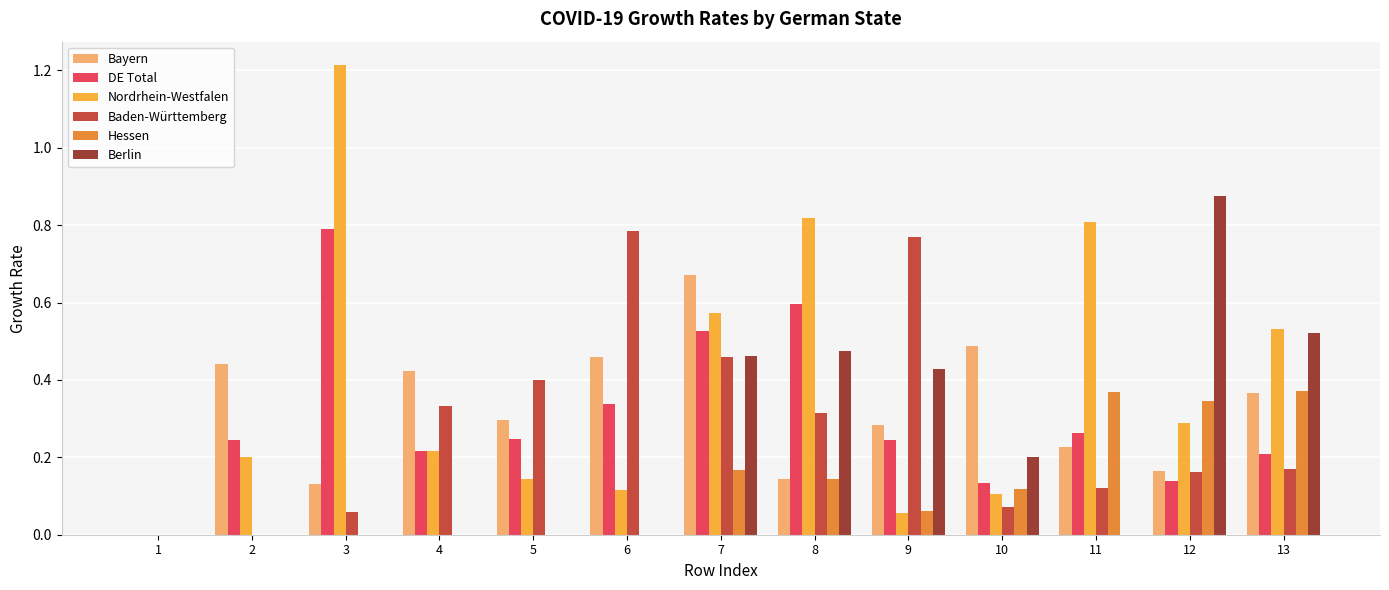

True or false: Berlin has a value of 0.0 at 6.

True